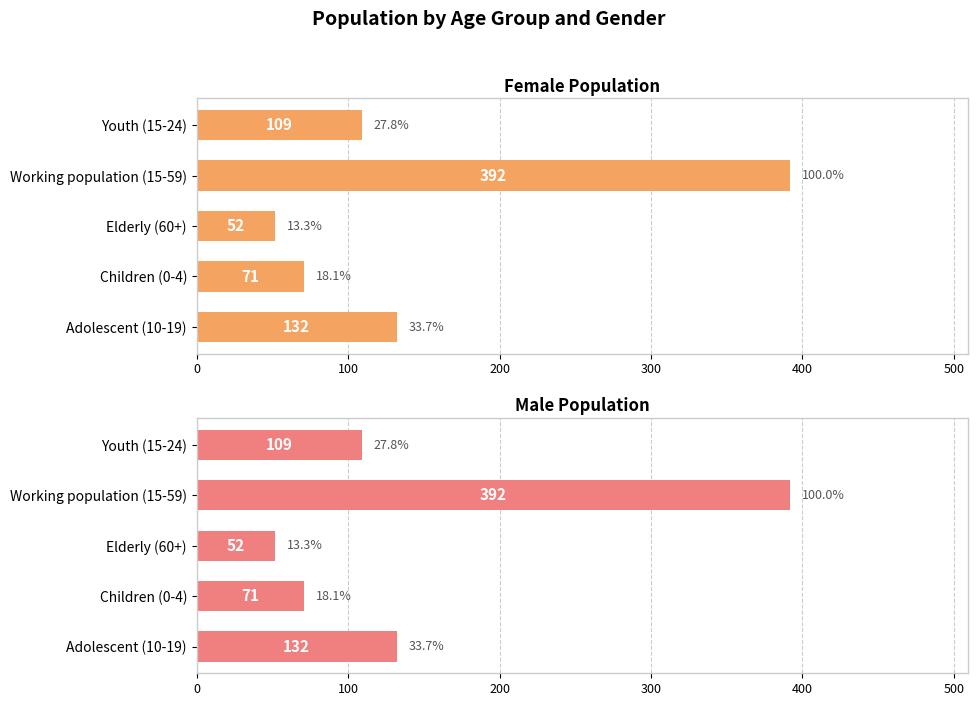

Does the chart contain any negative values?

No